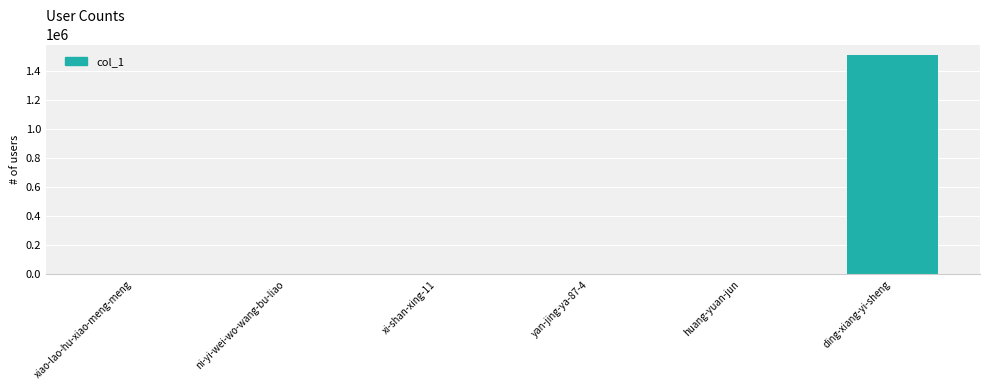

What is the change in value from ni-yi-wei-wo-wang-bu-liao to huang-yuan-jun?

+33